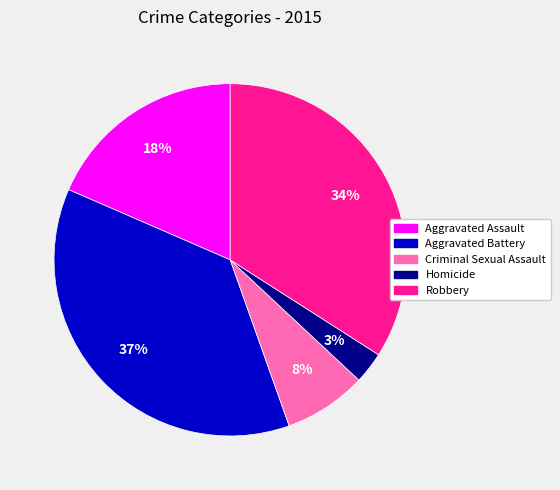

How many segments does this pie chart have?

5